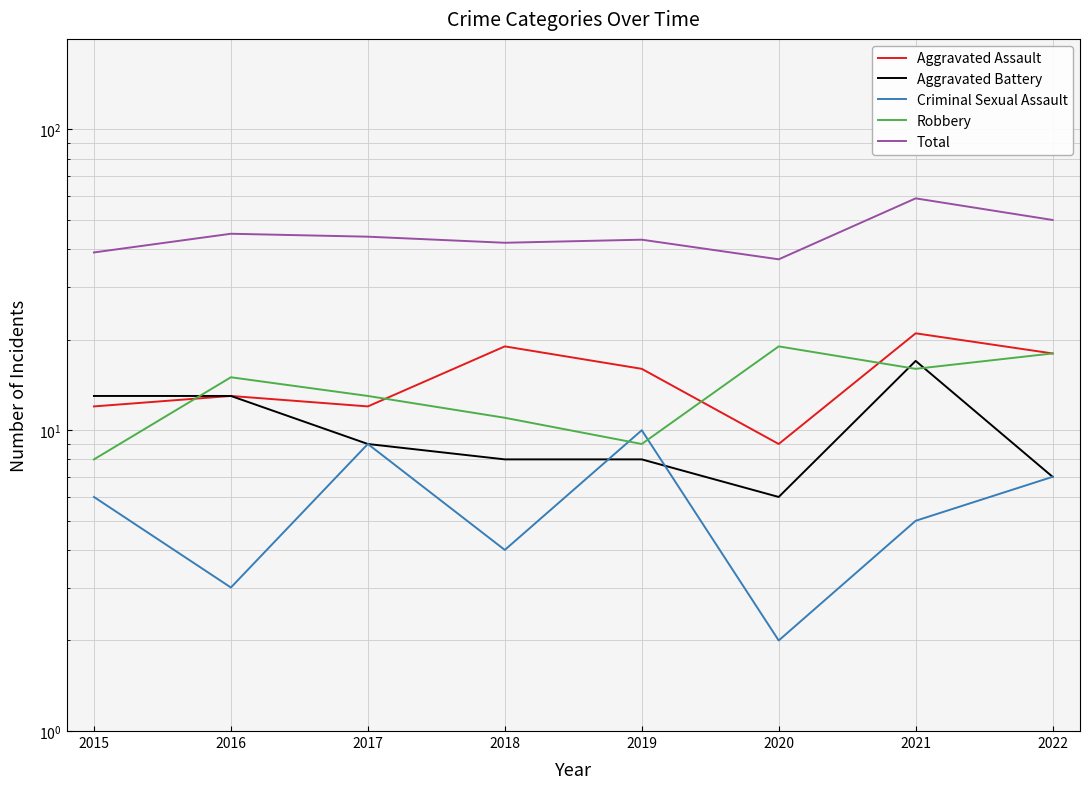

What is the greatest value displayed?

59